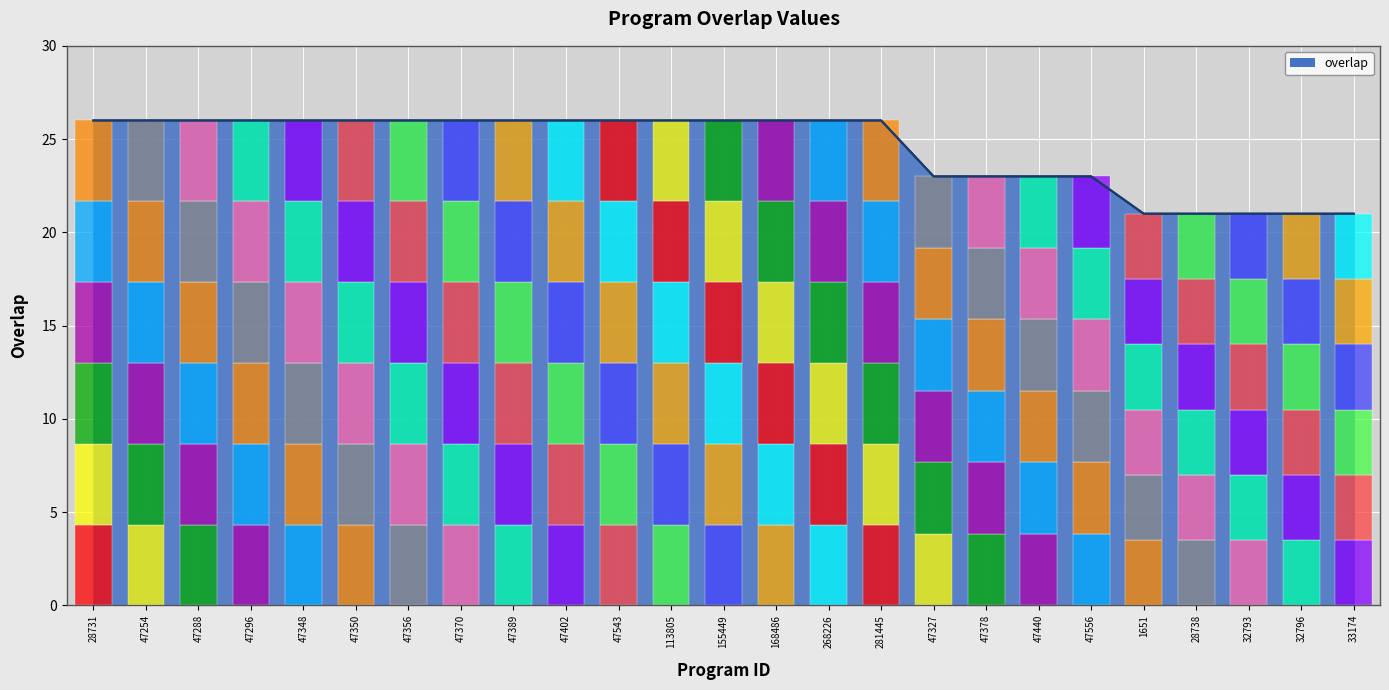

Reading right to left, list all the values displayed in this chart.

33174=21	32796=21	32793=21	28738=21	1651=21	47556=23	47440=23	47378=23	47327=23	281445=26	268226=26	168486=26	155449=26	113805=26	47543=26	47402=26	47389=26	47370=26	47356=26	47350=26	47348=26	47296=26	47288=26	47254=26	28731=26